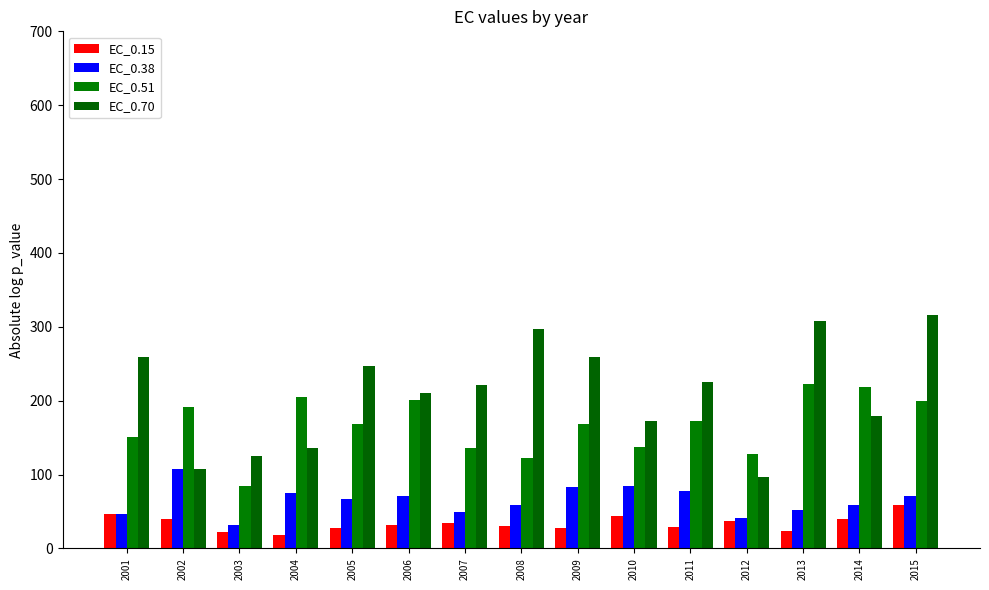

What are all the series names shown in the legend?

EC_0.15, EC_0.38, EC_0.51, EC_0.70